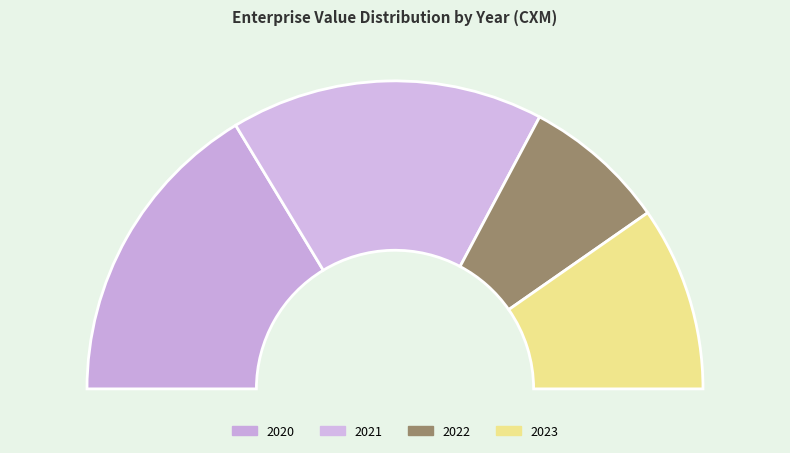

To the nearest percent, what portion does 2021 represent?

33%